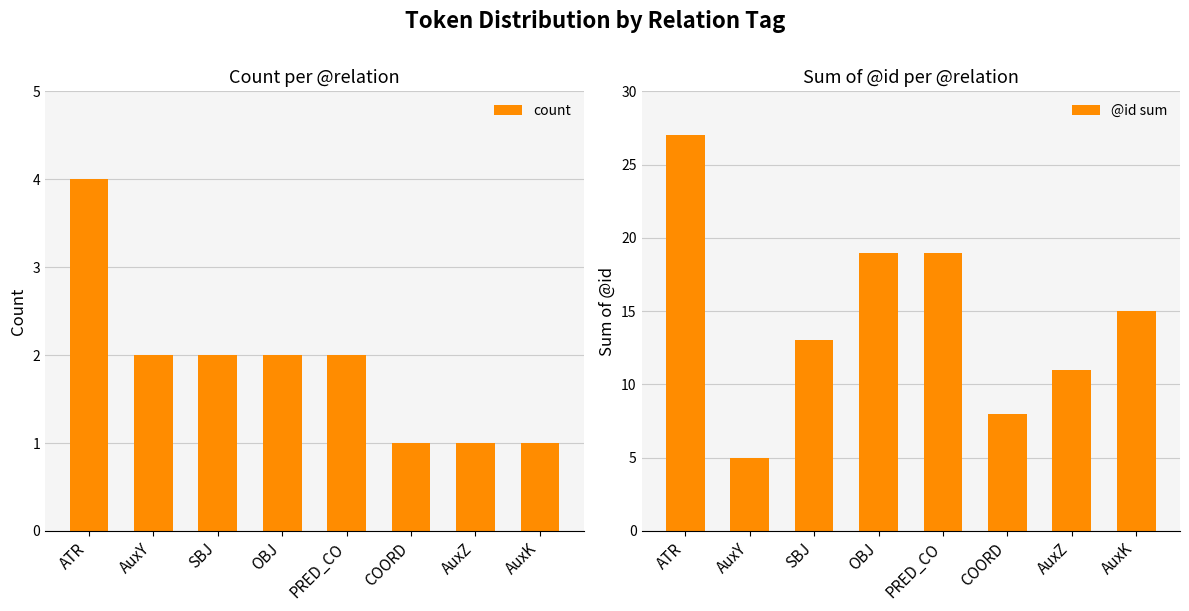

Which label corresponds to the smallest value in the chart?

COORD